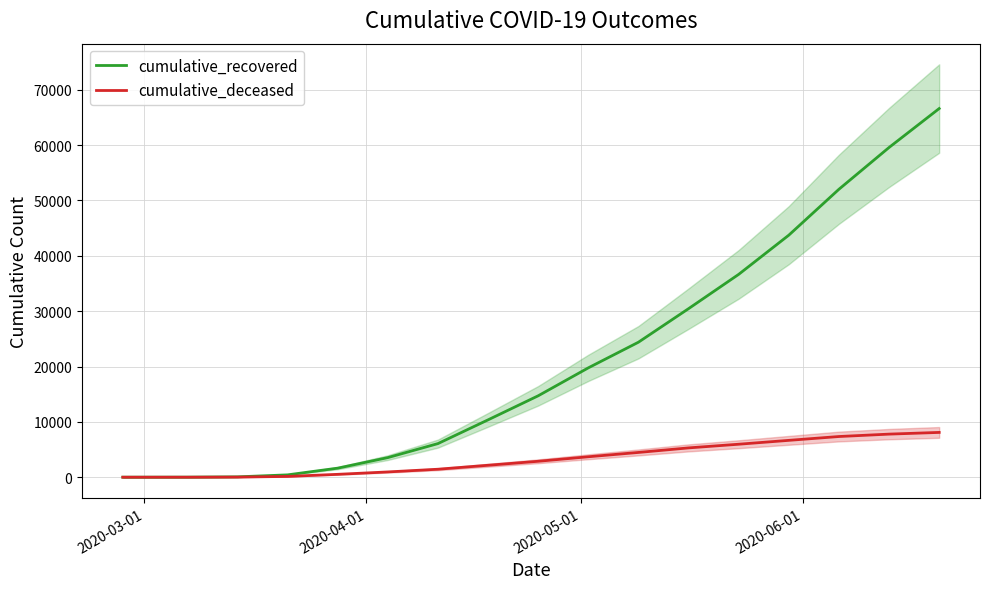

Does the chart display data point markers on the line(s)?

No